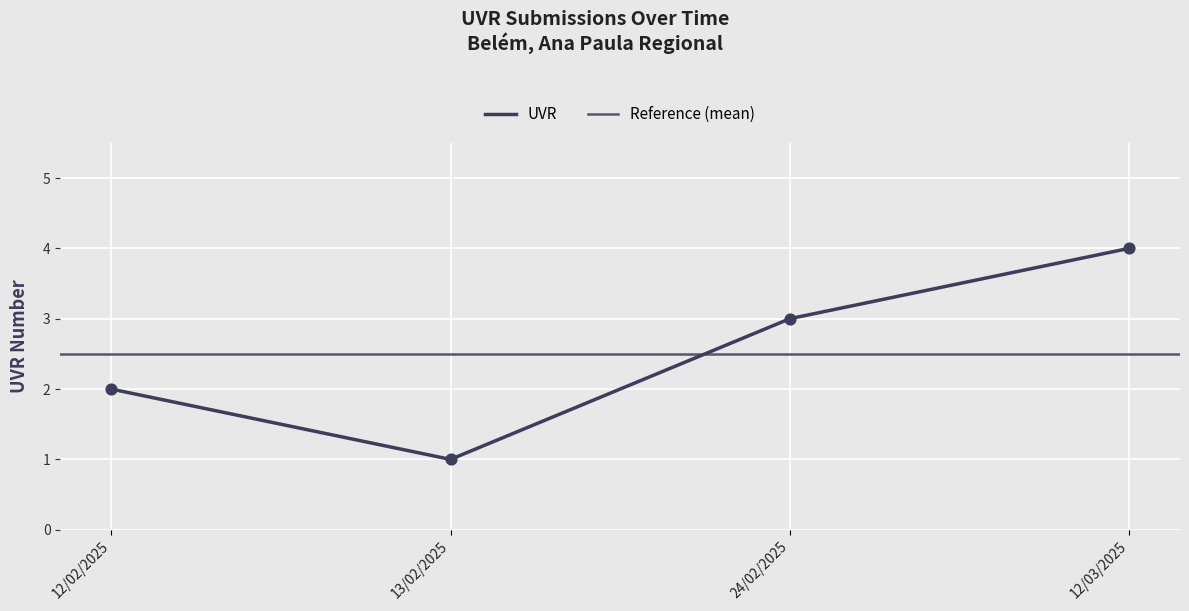

Which has a higher value, 13/02/2025 or 12/02/2025?

12/02/2025